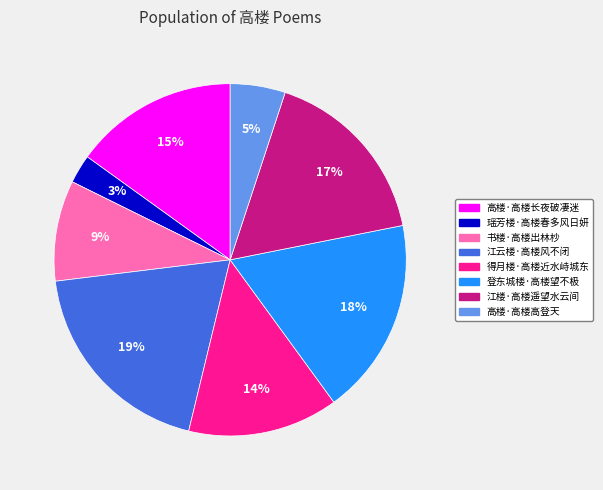

How many segments does this pie chart have?

8